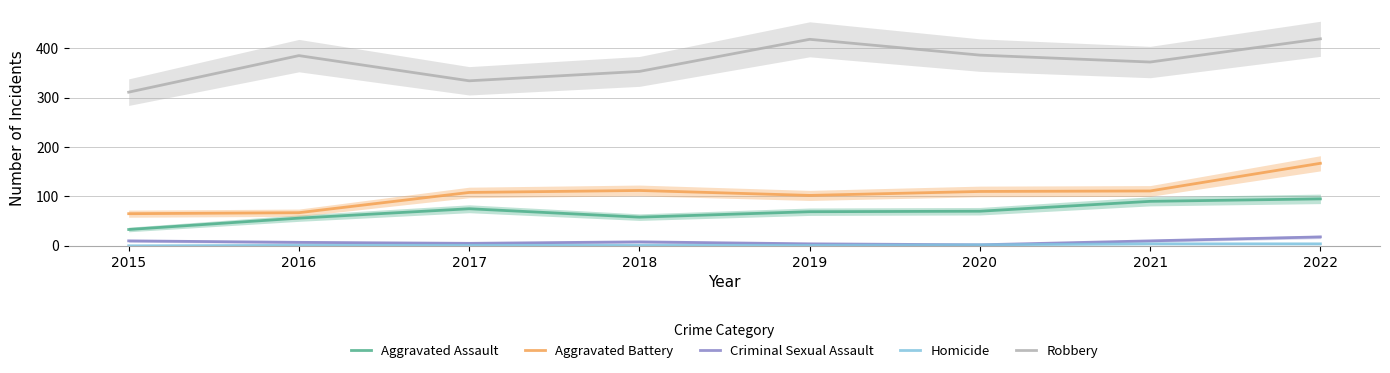

What is the sum of the Robbery values at 2021 and 2015?

683